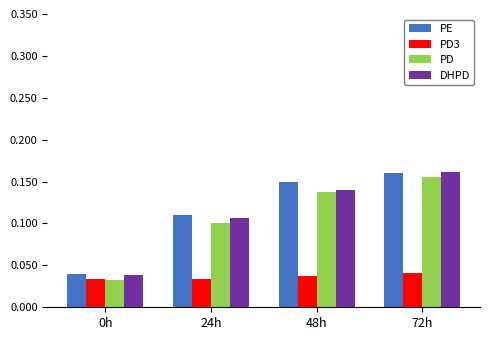

At how many categories does at least one series exceed 0?

4